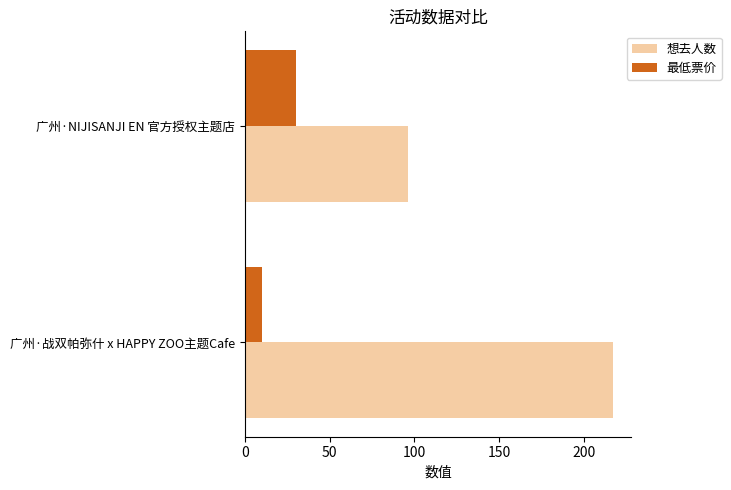

The 想去人数 series shows 217 at 广州·战双帕弥什 x HAPPY ZOO主题Cafe. True or false?

True